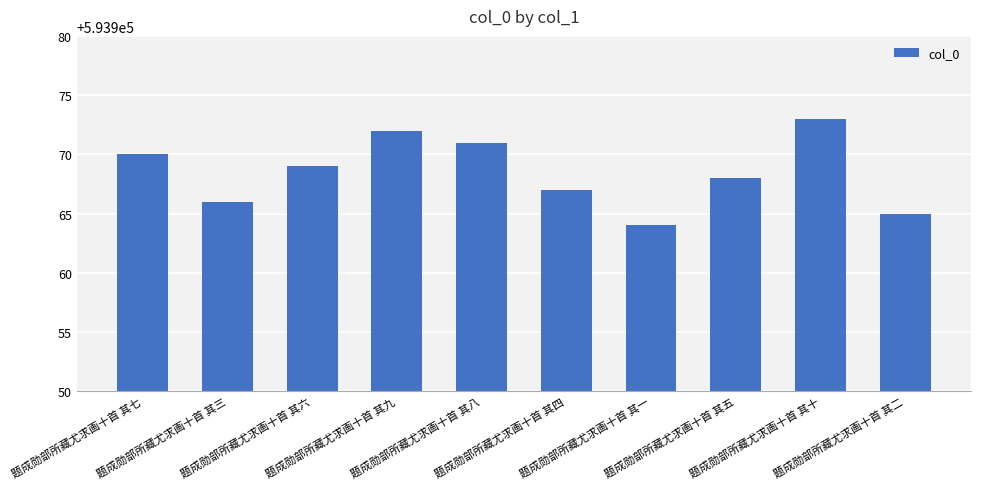

What is the sum of all values?

5939685